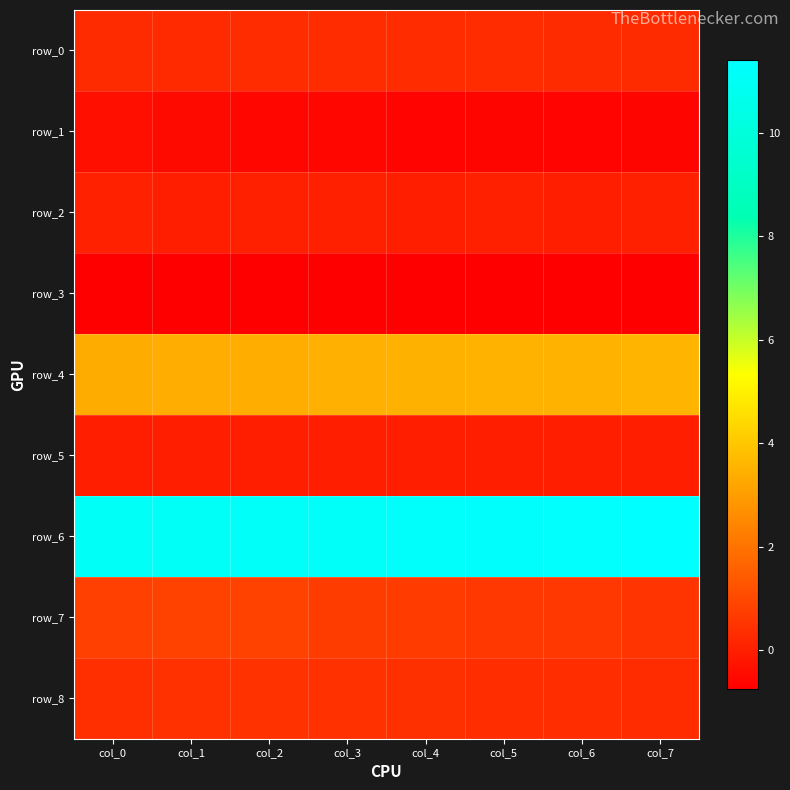

What is the smallest value displayed?

-0.8